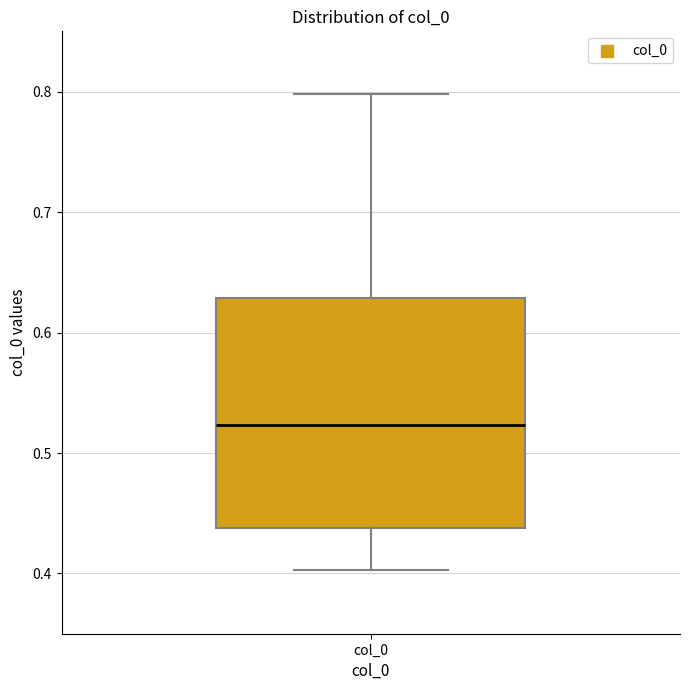

Where is the upper edge of the box for col_0 on the y-axis? The values are not printed on the chart, so give them approximately, as read against the axis.

0.63